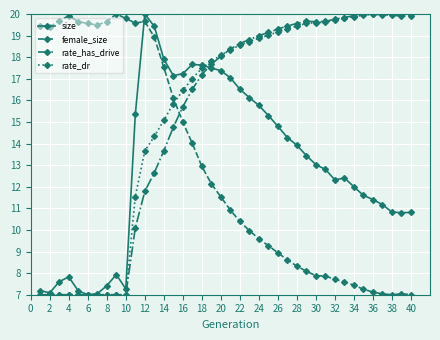

What is the average value of the size series?

12.9